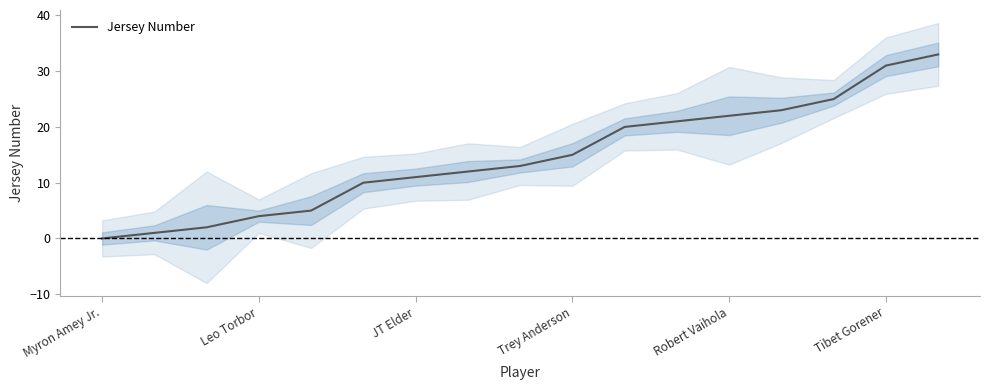

What is the difference between the second highest and second lowest values?

30